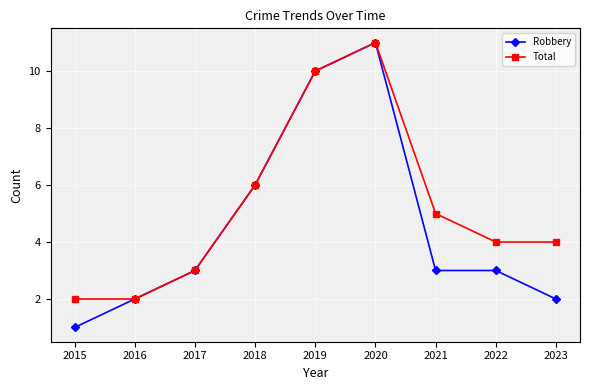

What is the difference between the maximum and minimum values in the Total series?

9